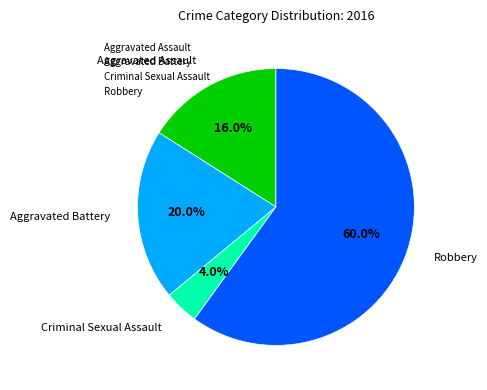

To the nearest percent, what is the difference between the largest and smallest slice percentages?

56%